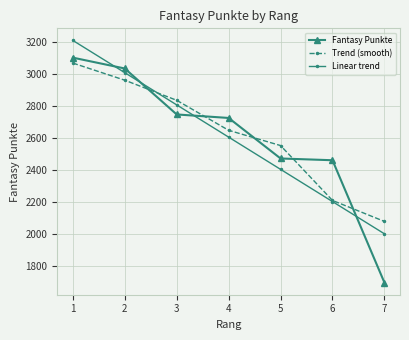

Reading left to right, list all the values displayed in this chart.

Fantasy Punkte: 1=3105.0	2=3037.0	3=2749.0	4=2727.0	5=2473.0	6=2462.0	7=1695.0
Trend (smooth): 1=3071.0	2=2963.7	3=2837.7	4=2649.7	5=2554.0	6=2210.0	7=2078.5
Linear trend: 1=3212.9	2=3010.9	3=2808.9	4=2606.9	5=2404.9	6=2202.9	7=2000.9